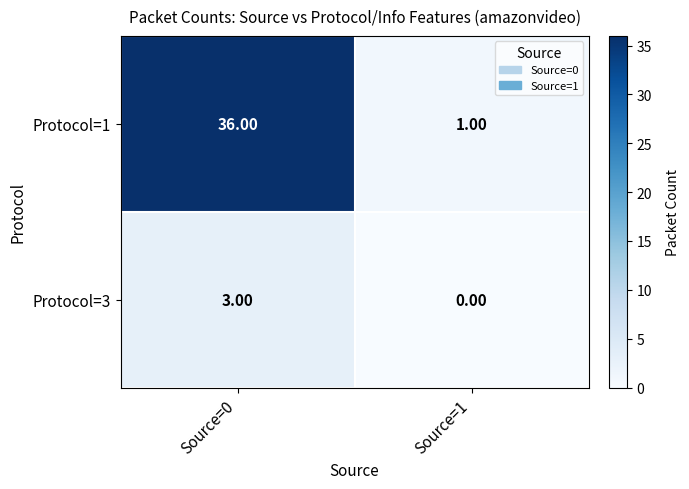

Which series has the largest range (max minus min)?

Protocol=1